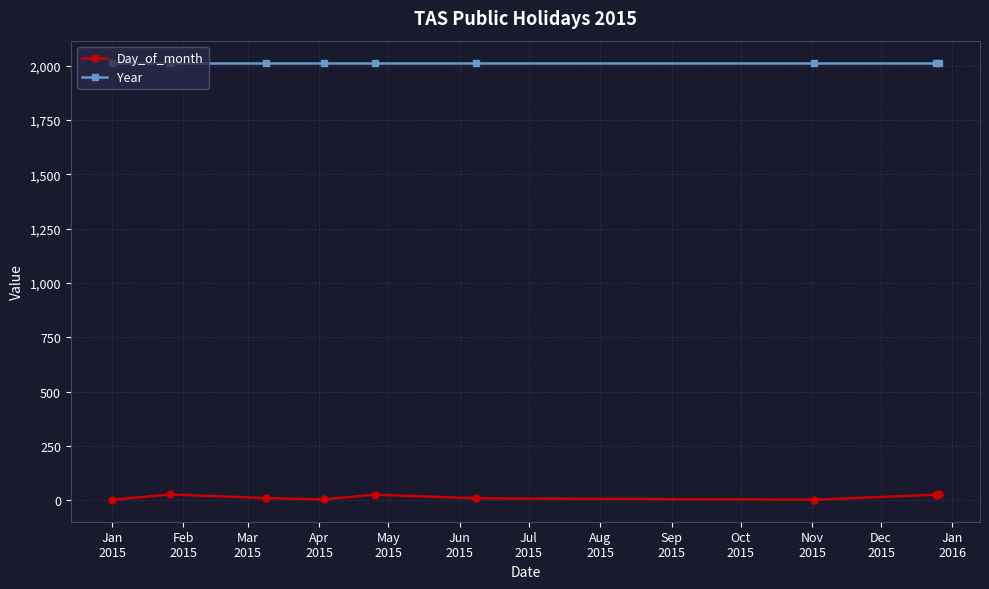

Does the chart have visible grid lines?

Yes